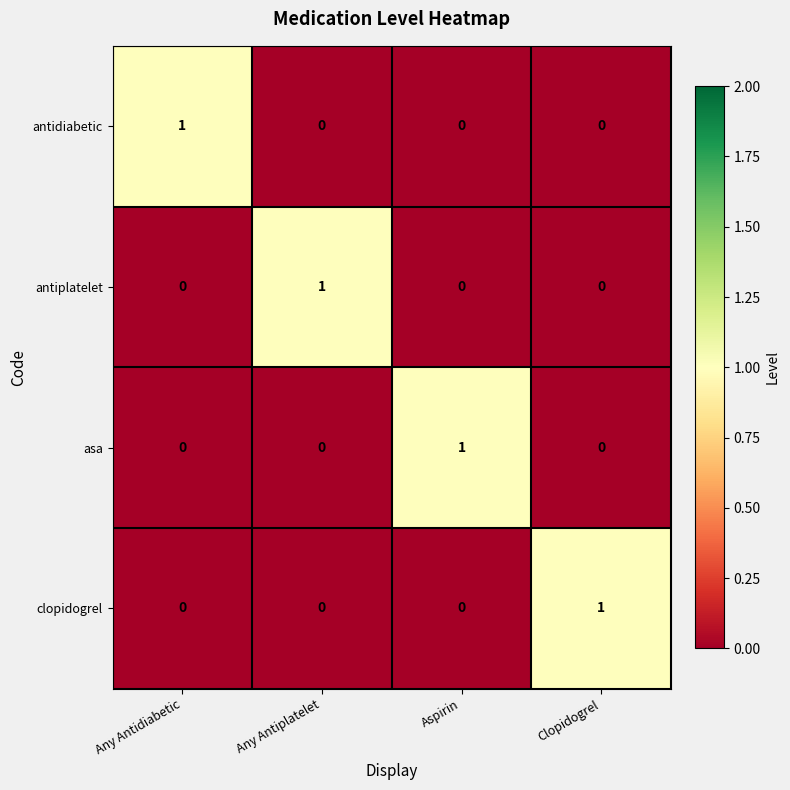

Reading left to right, list all the values displayed in this chart.

antidiabetic: Any Antidiabetic=1	Any Antiplatelet=0	Aspirin=0	Clopidogrel=0
antiplatelet: Any Antidiabetic=0	Any Antiplatelet=1	Aspirin=0	Clopidogrel=0
asa: Any Antidiabetic=0	Any Antiplatelet=0	Aspirin=1	Clopidogrel=0
clopidogrel: Any Antidiabetic=0	Any Antiplatelet=0	Aspirin=0	Clopidogrel=1